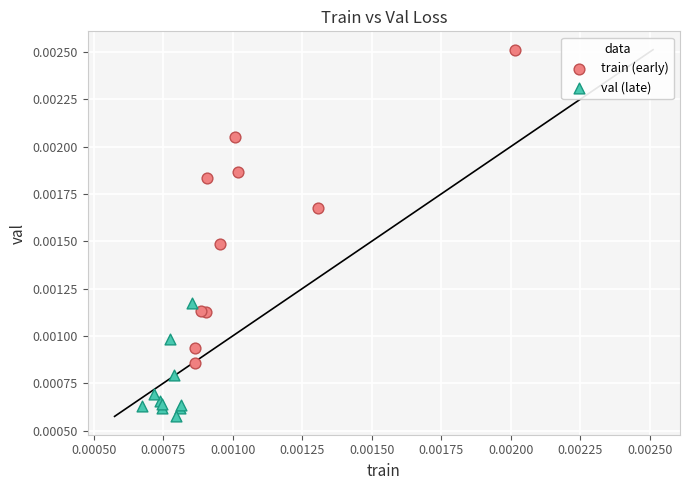

Which series has the largest Y range (max minus min)?

train (early)